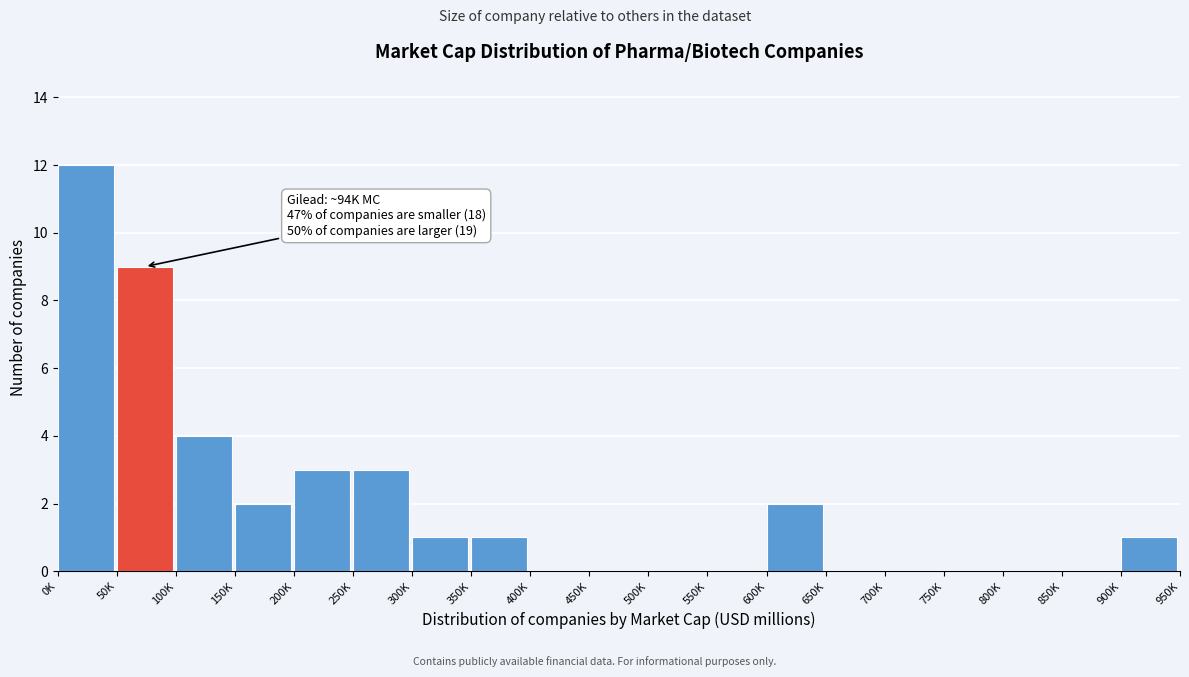

Reading left to right, extract all data points from this chart.

0K=12	50K=9	100K=4	150K=2	200K=3	250K=3	300K=1	350K=1	400K=0	450K=0	500K=0	550K=0	600K=2	650K=0	700K=0	750K=0	800K=0	850K=0	900K=1